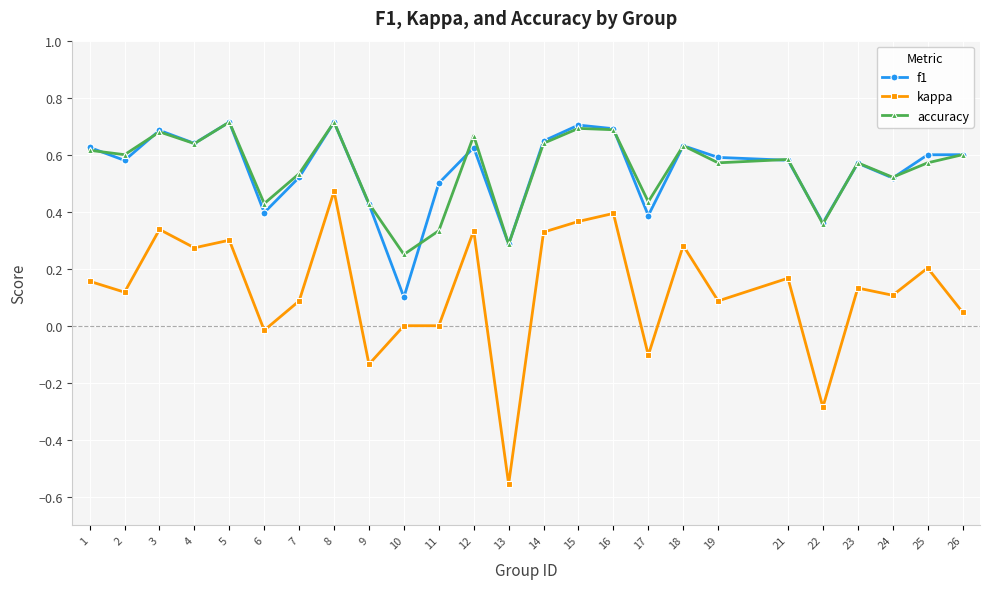

How many accuracy values are between 0 and 1?

25